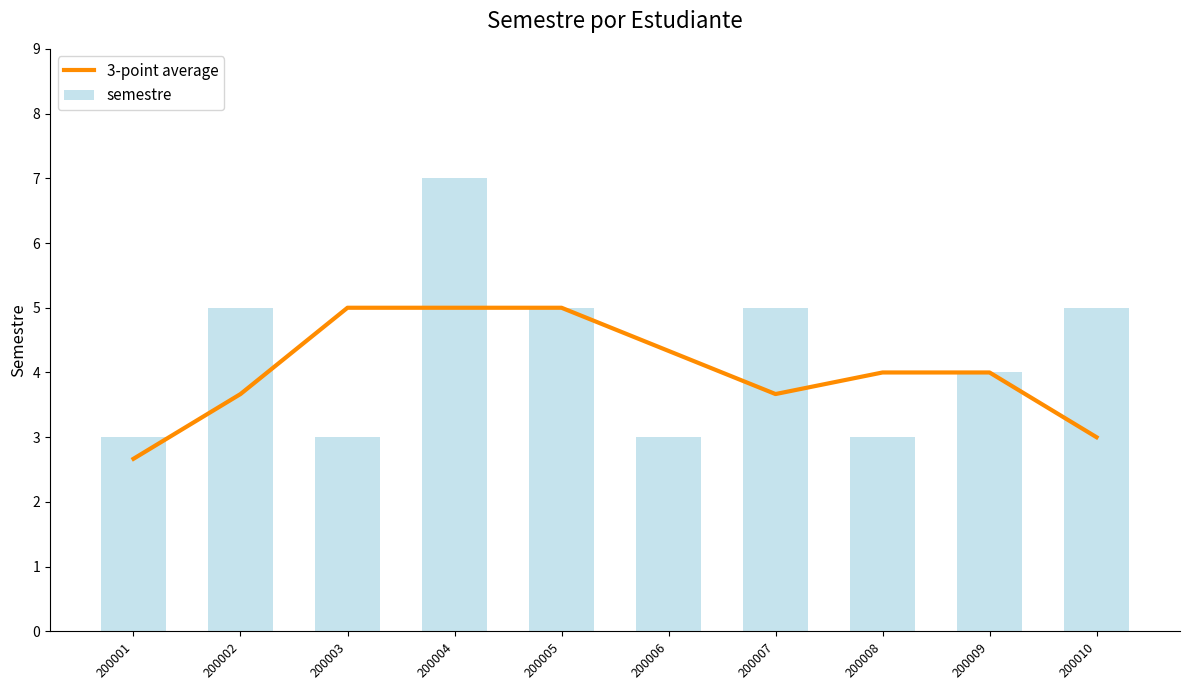

What is the maximum value for 3-point average?

5.0